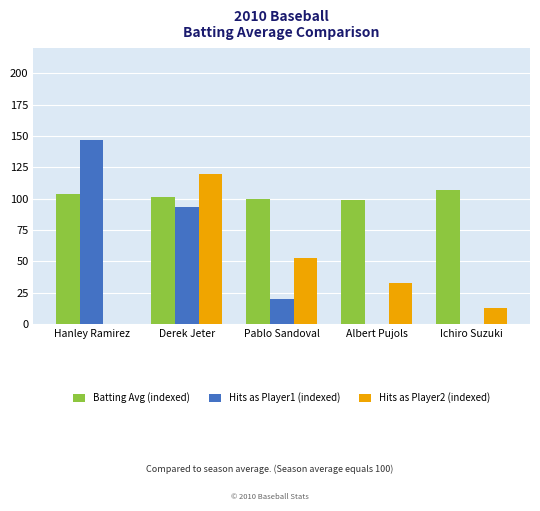

Does the chart contain stacked bars?

No